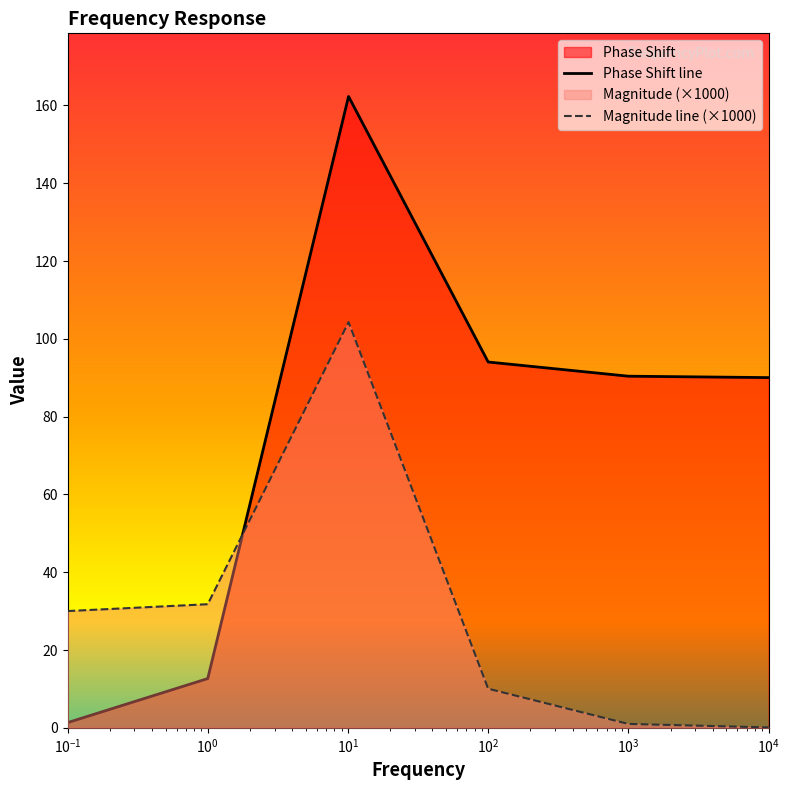

At which category is the sum across all series the highest?

10.1